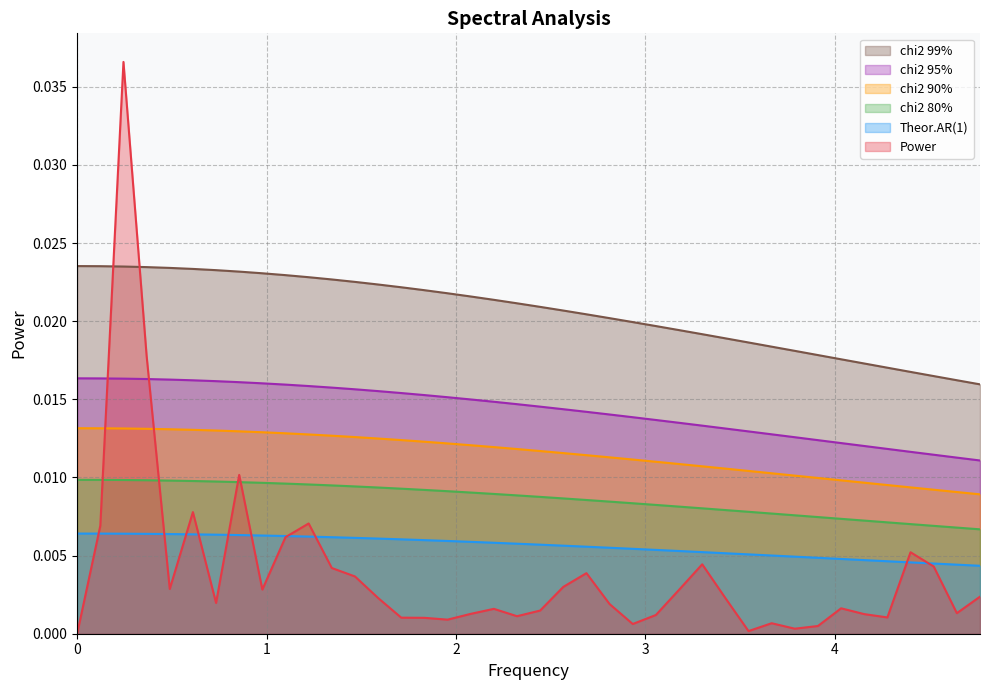

True or false: chi2 80% and Power intersect in this chart.

True